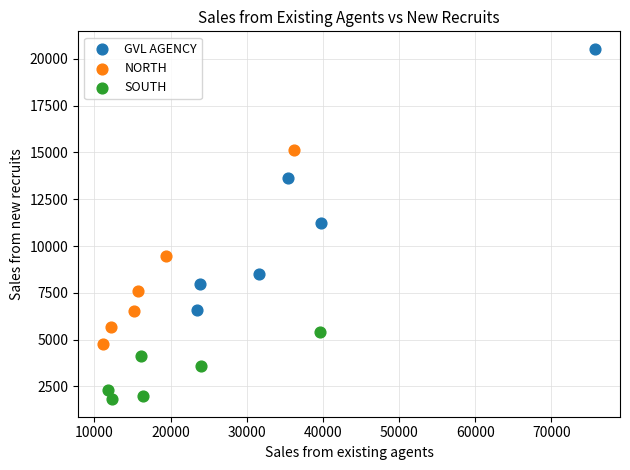

Which series has the largest Y range (max minus min)?

GVL AGENCY